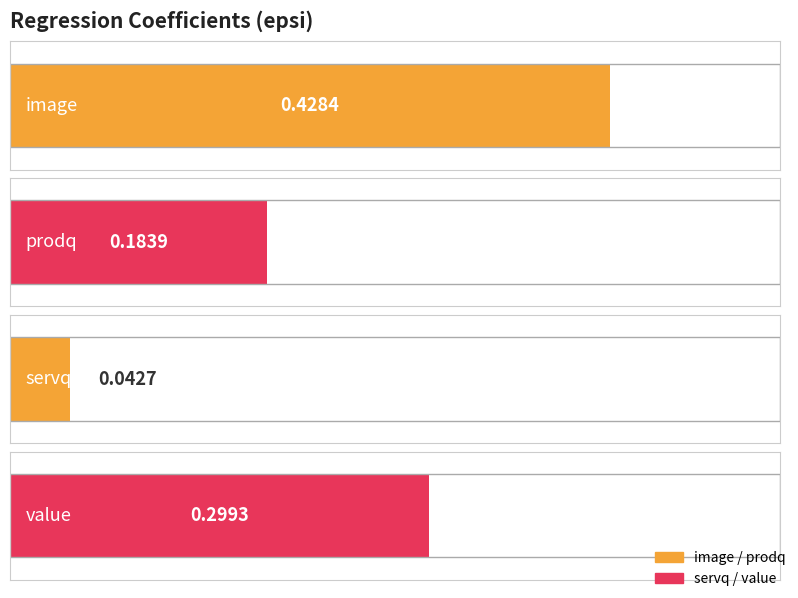

The chart shows a value of 0.6 at image. True or false?

False